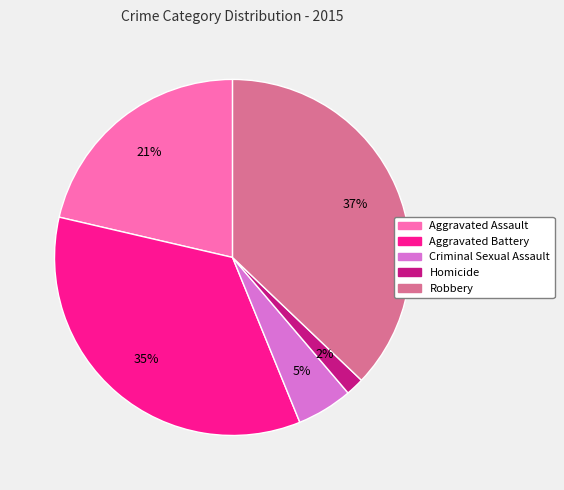

Does Criminal Sexual Assault account for over 50% of the chart?

No